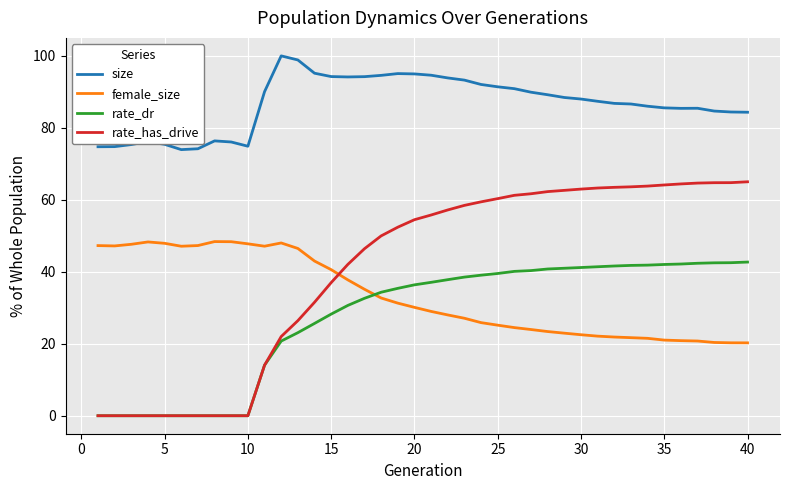

Rank the series by their maximum value, from highest to lowest.

size, rate_has_drive, female_size, rate_dr